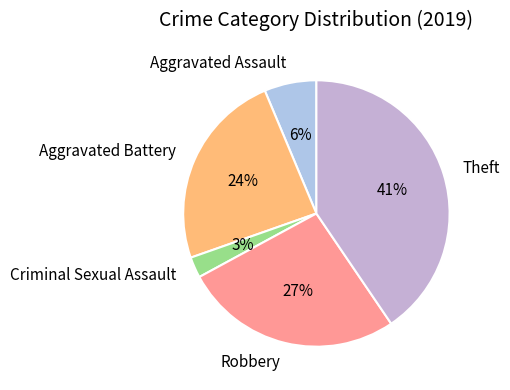

How many segments does this pie chart have?

5